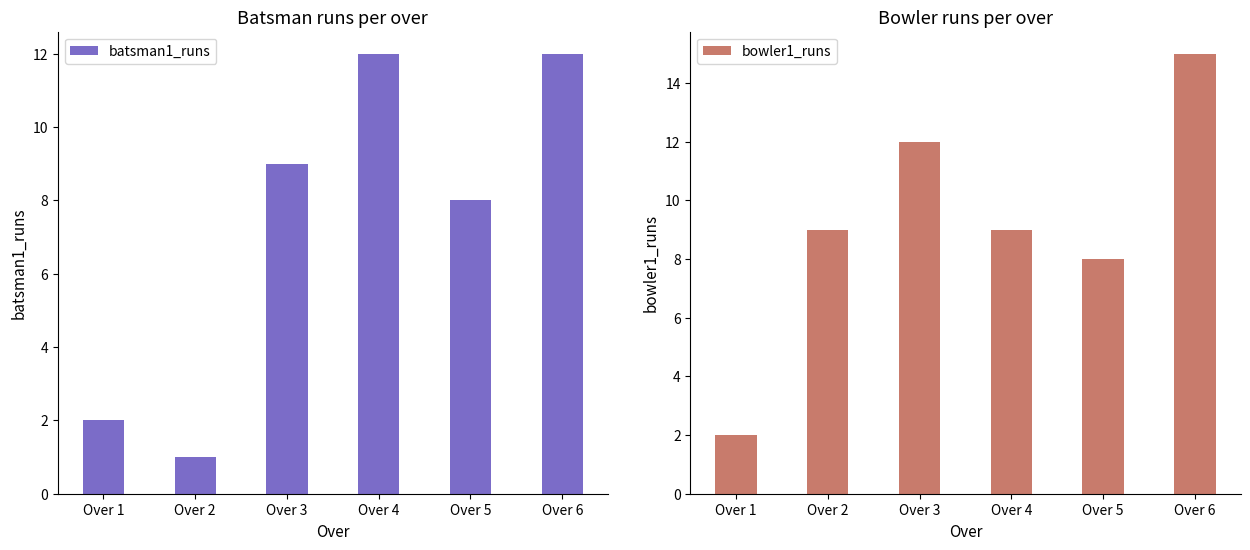

At which category is the sum across all series the highest?

Over 6